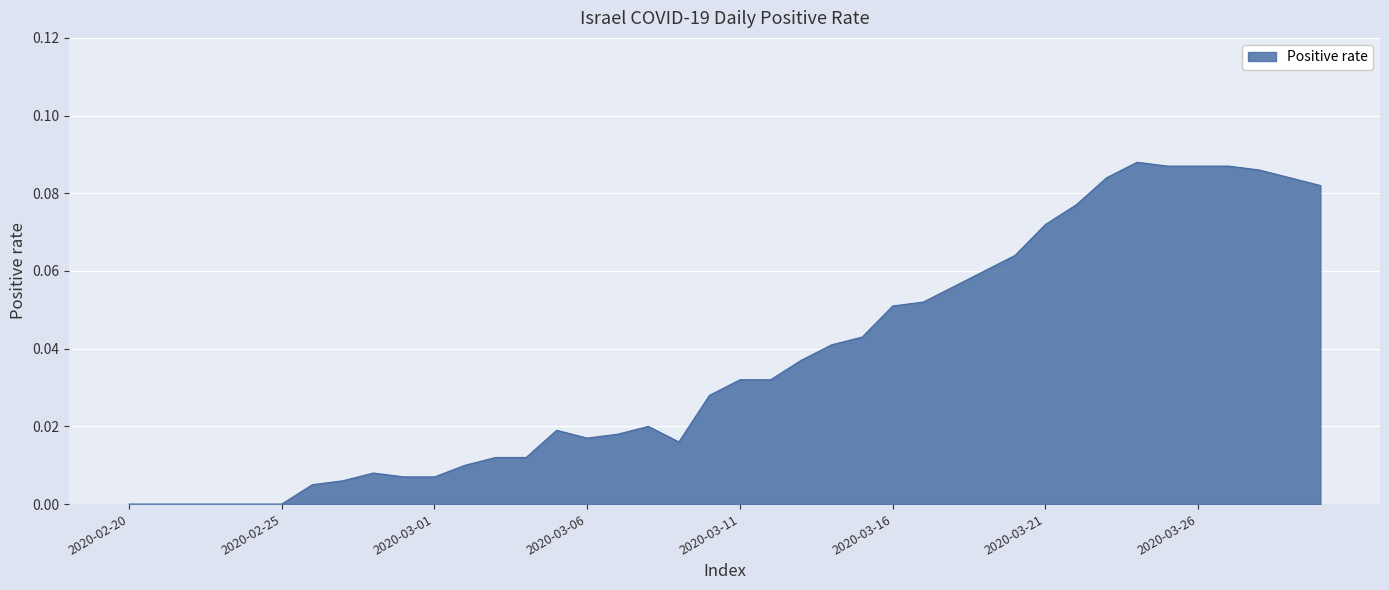

How many interior local peaks (higher than both neighbors) does the data have?

4